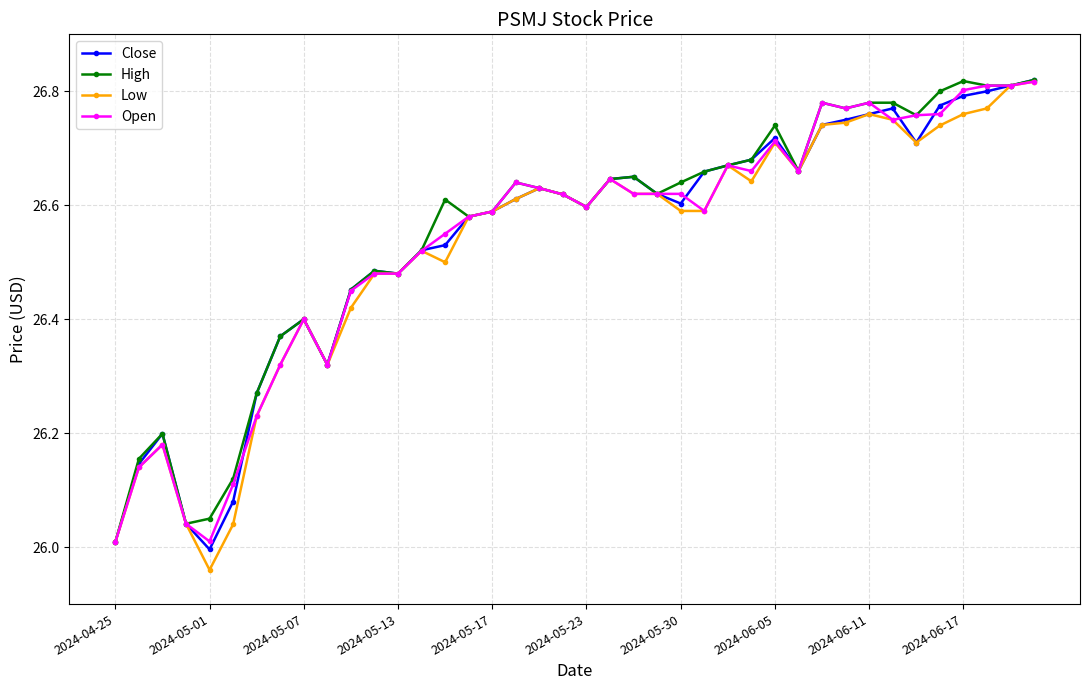

True or false: Open has more than 2 interior local peaks.

True